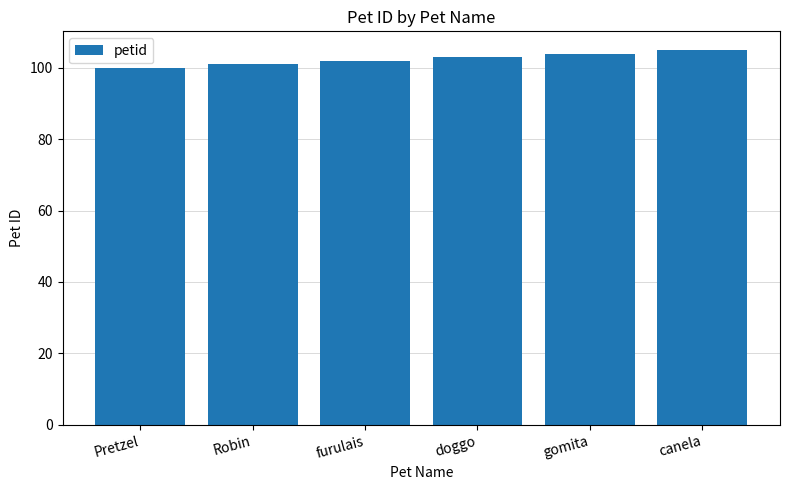

The value at Pretzel is 100. True or false?

True